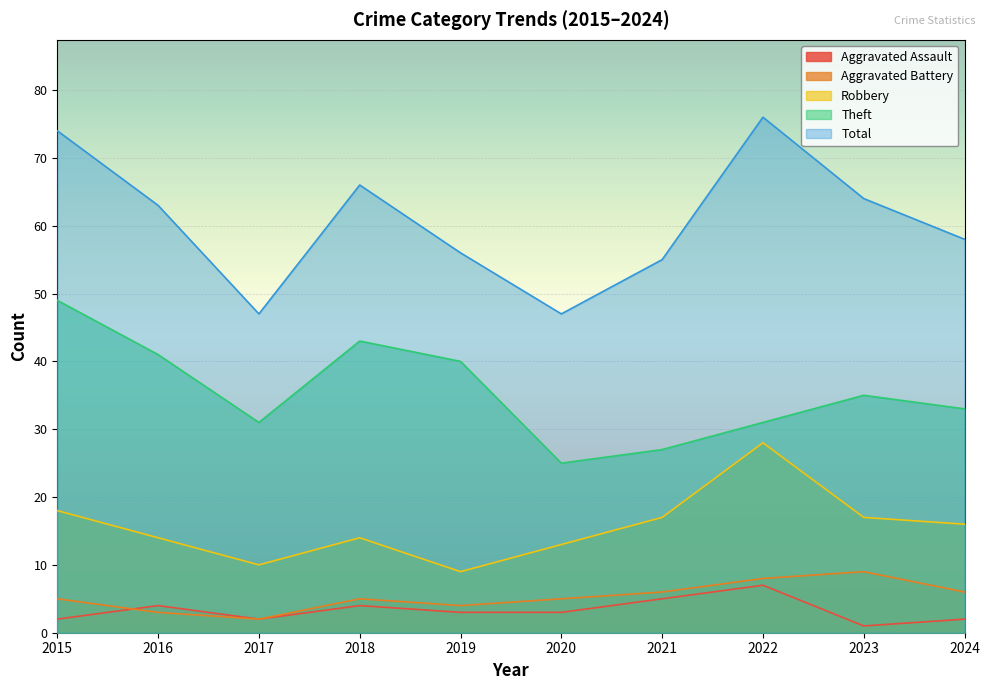

What is the difference between the highest and lowest values at 2018?

62